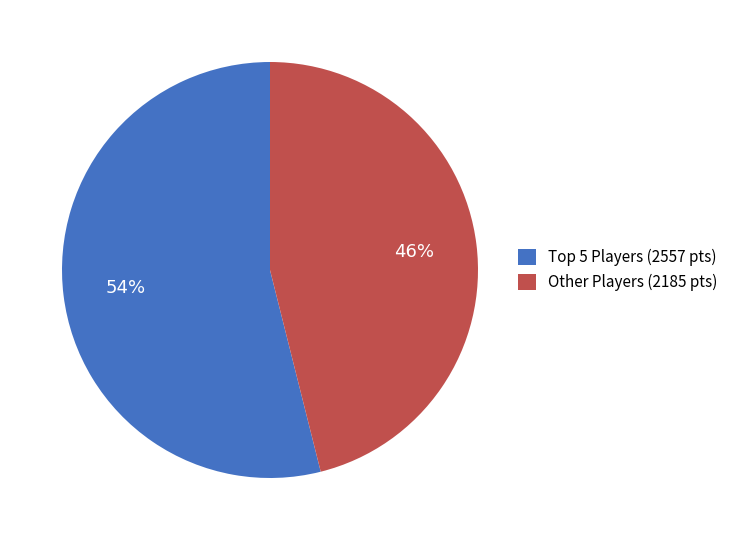

Rank the categories by value from lowest to highest.

Other Players (2185 pts), Top 5 Players (2557 pts)